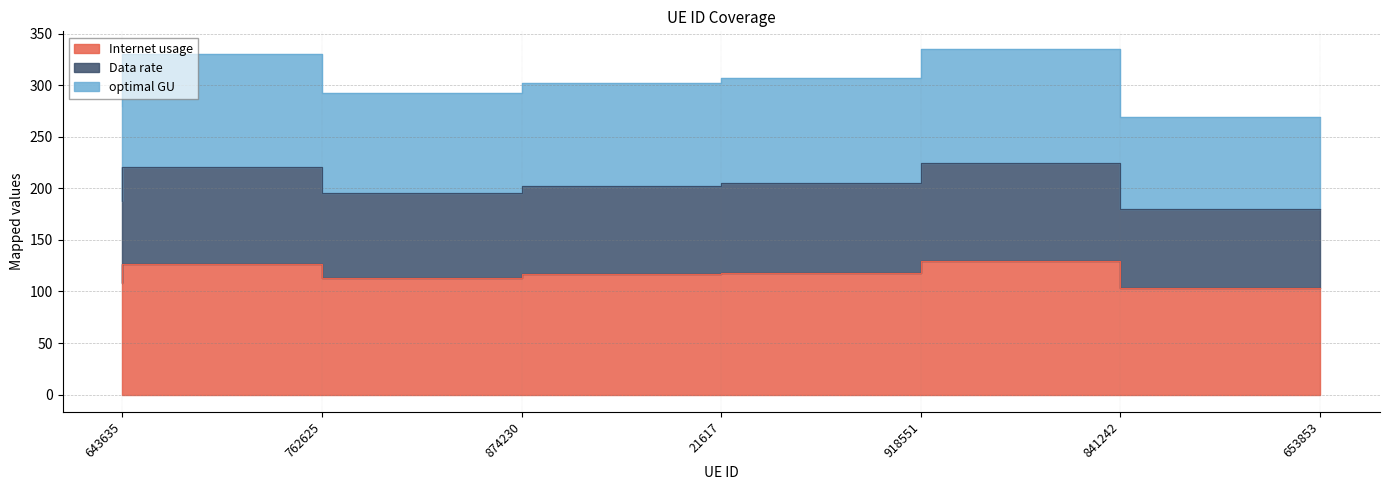

The value of optimal GU at 762625 is 220.9. True or false?

True